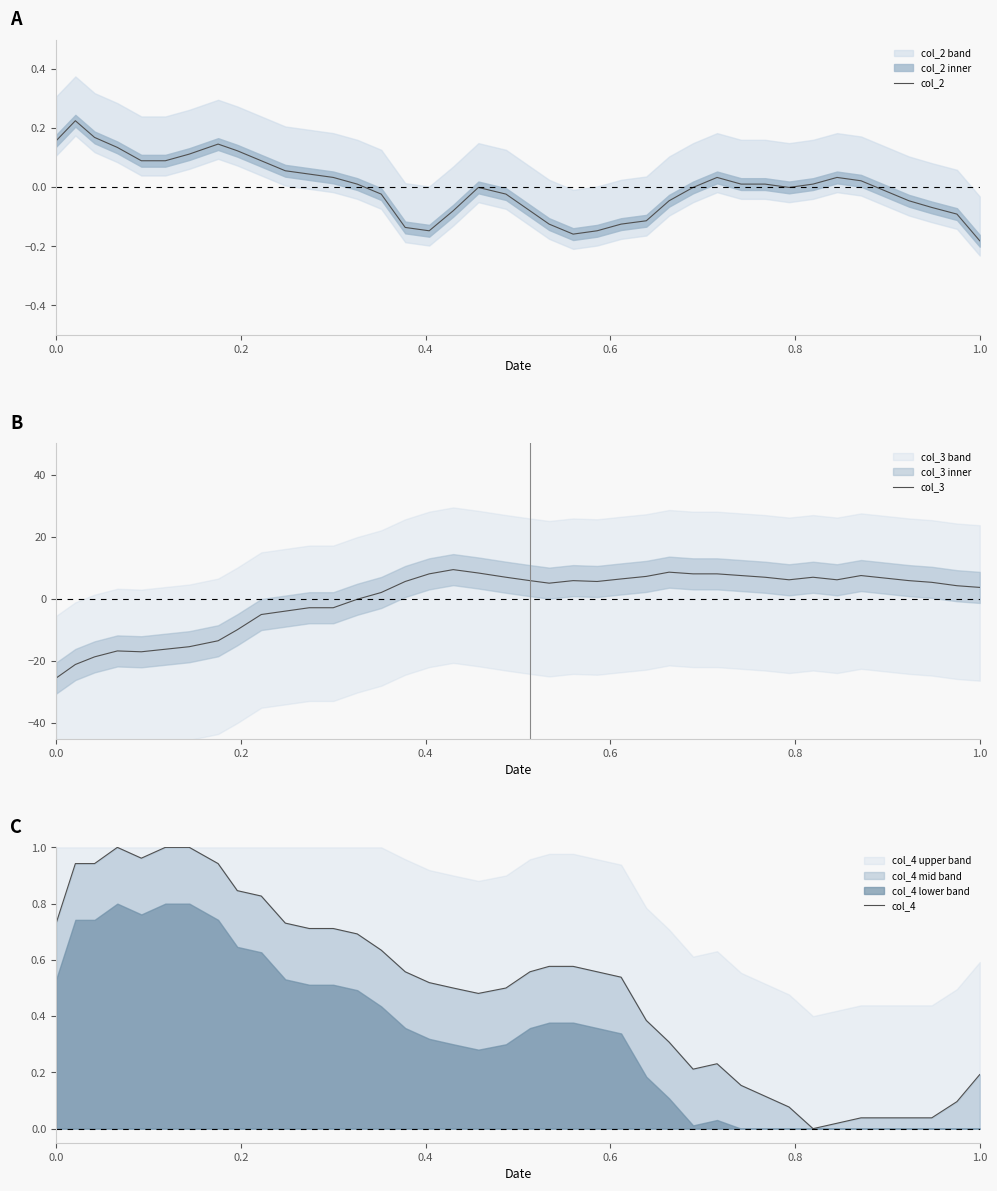

What are all the series names shown in the legend?

col_2, col_3, col_4